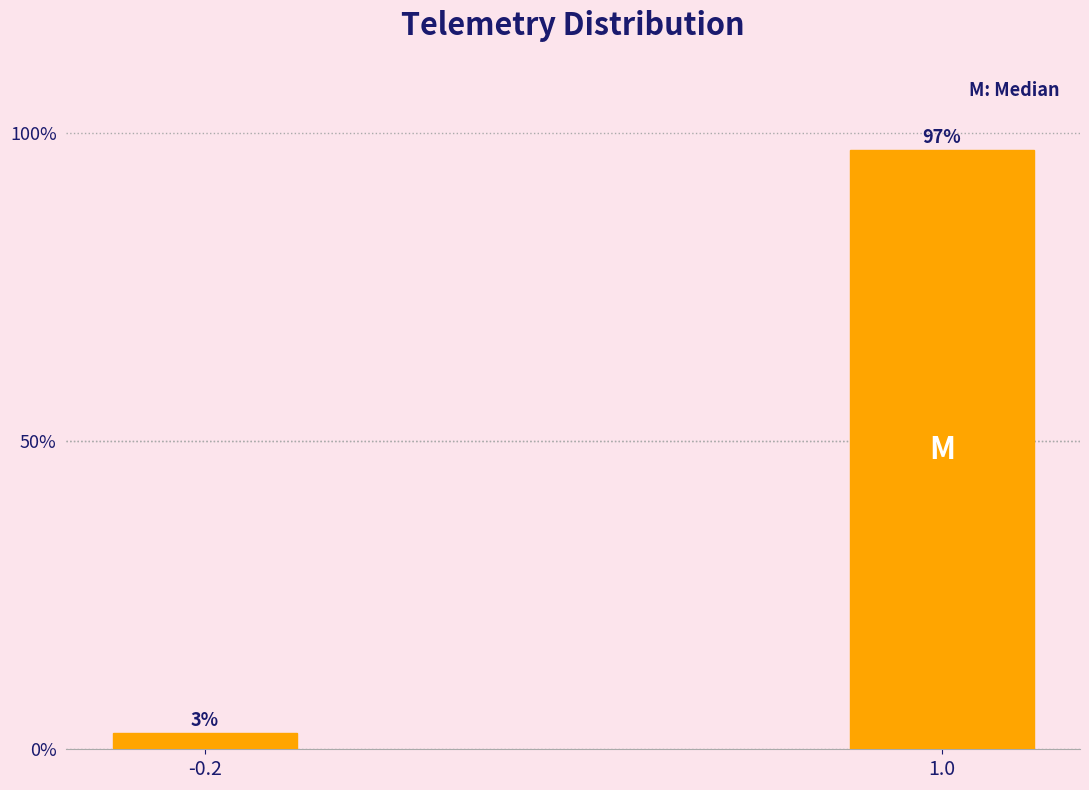

List the labels in order of value, largest first.

1.0, -0.2